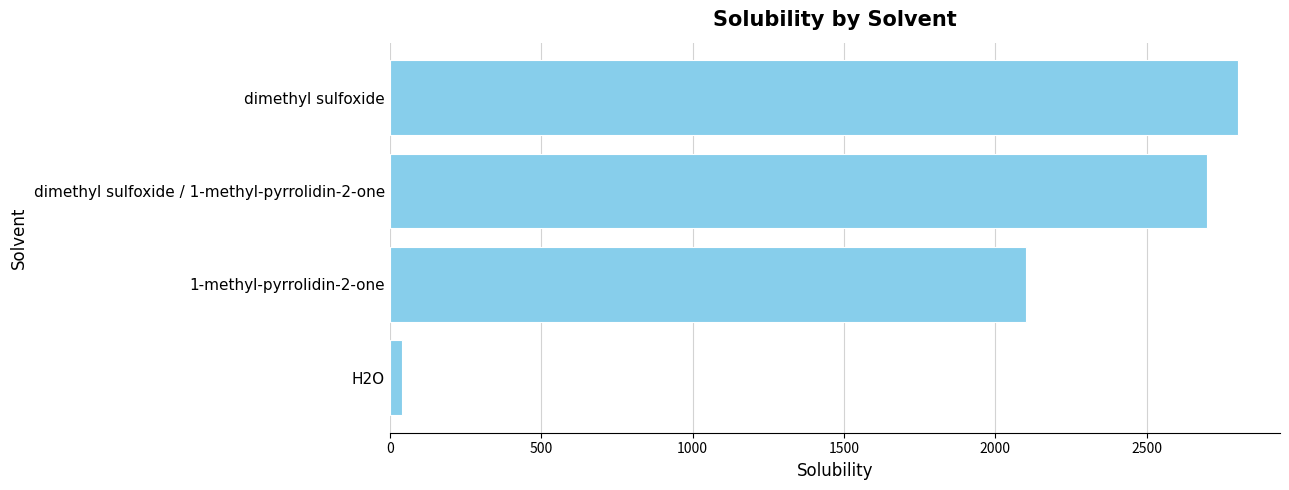

How many data points does each series have?

4